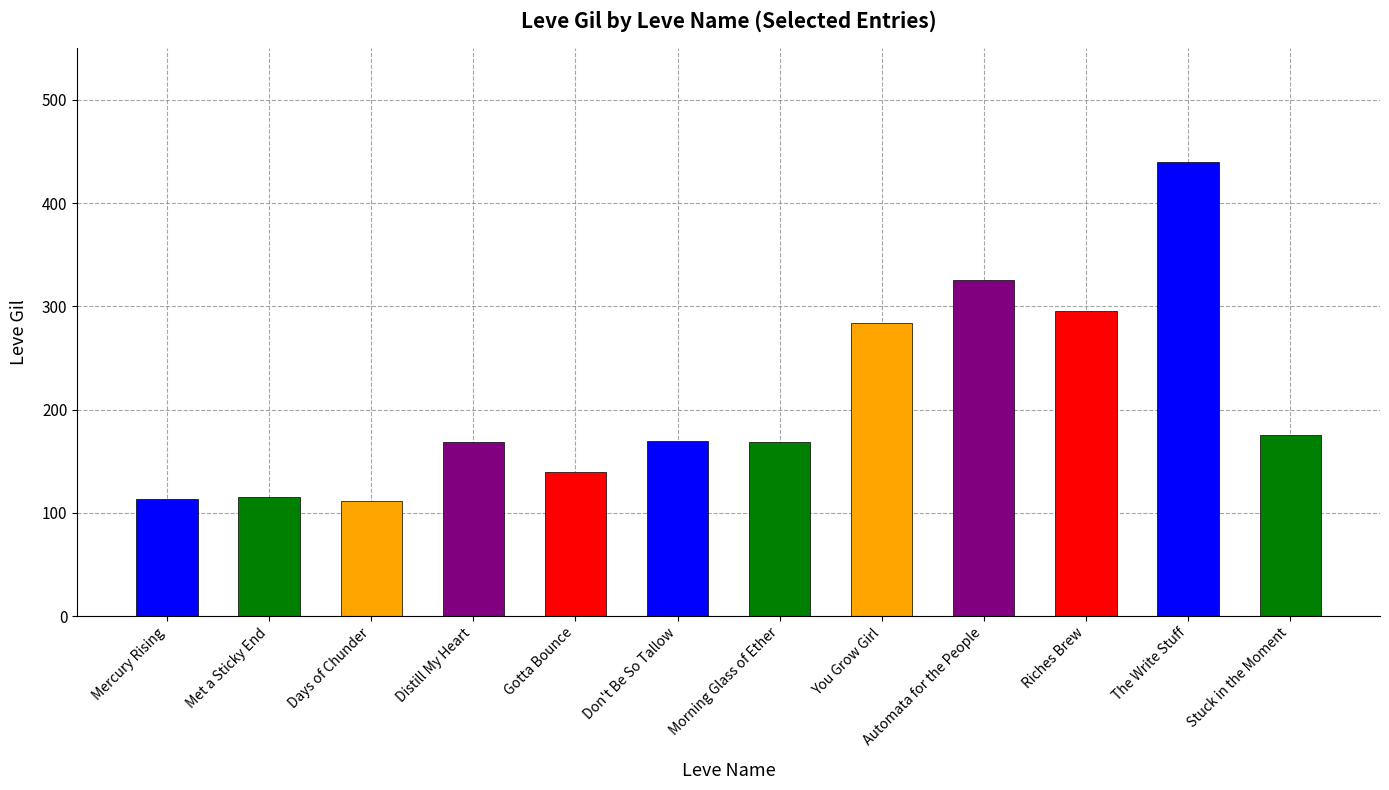

What is the approximate value at Days of Chunder?

112